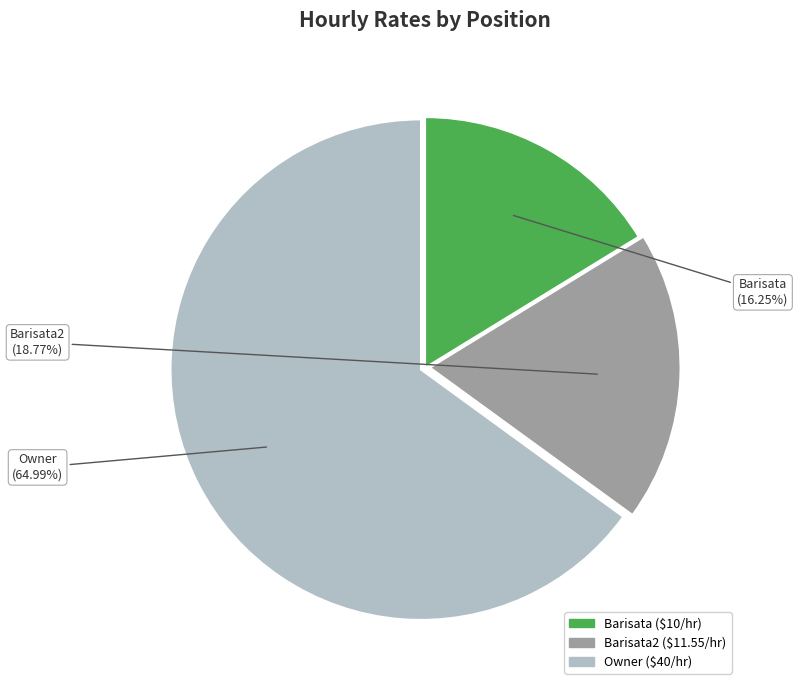

Is there a majority slice in this chart?

Yes